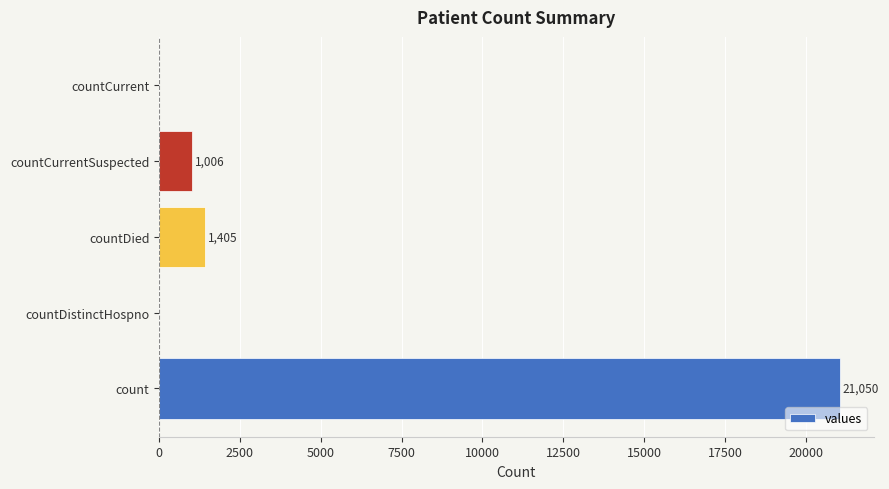

Are the bars grouped side by side (vs. stacked)?

No